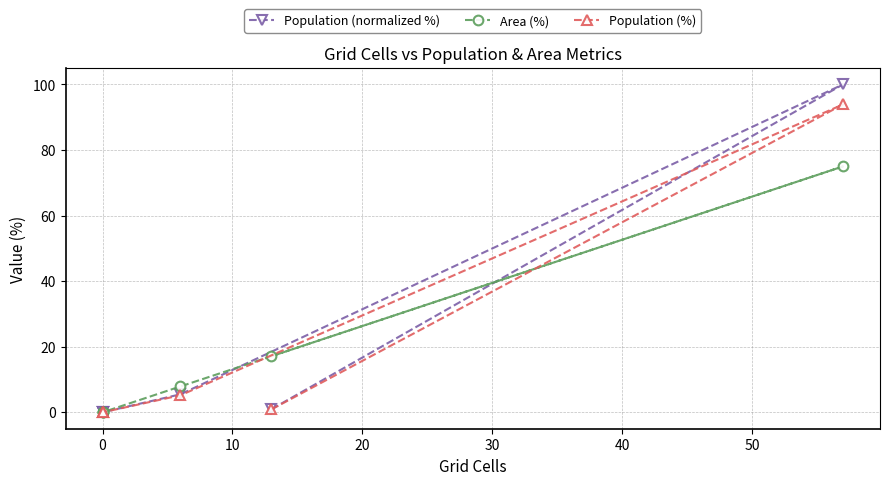

The value of Area (%) at 0 is 23.1. True or false?

False